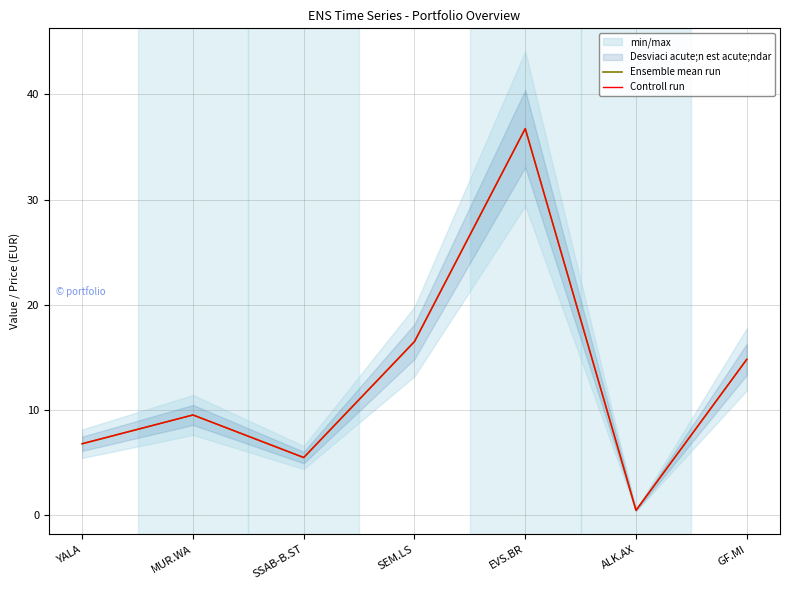

At which category does Ensemble mean run reach its first local valley?

SSAB-B.ST